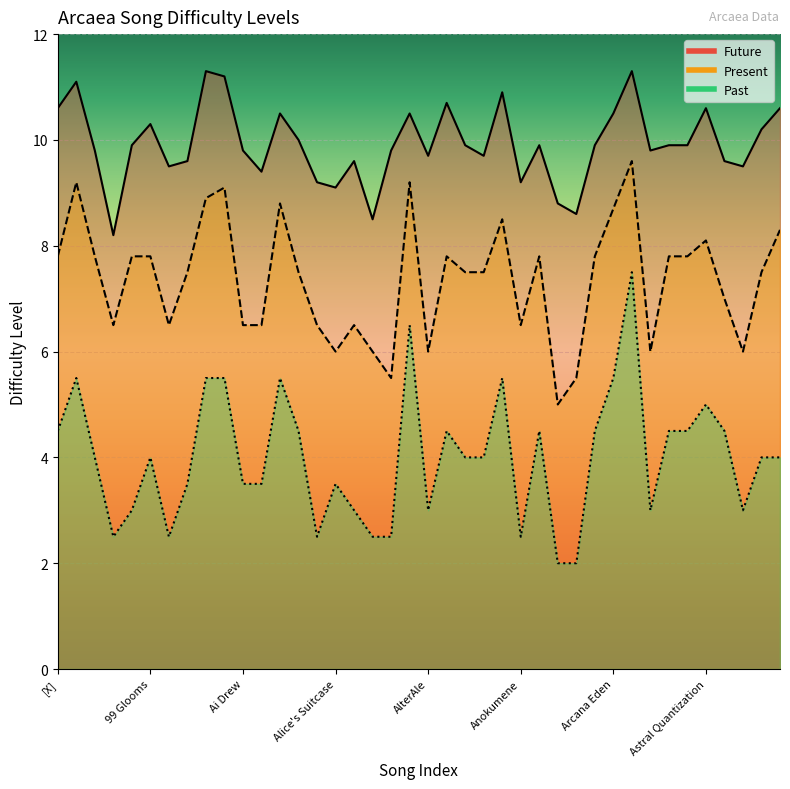

Does the chart display data point markers on the line(s)?

No